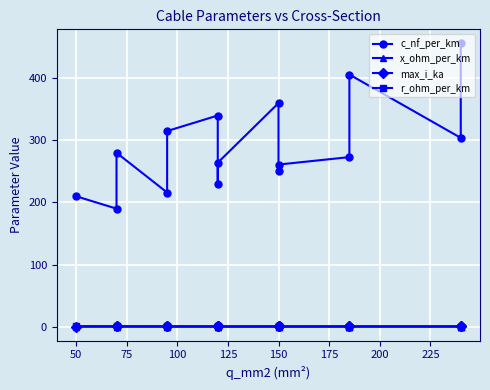

Reading right to left, what are all the values shown in this chart?

c_nf_per_km: 456.0	304.0	406.0	273.0	261.0	250.0	360.0	264.0	230.0	340.0	315.0	216.0	280.0	190.0	210.0
x_ohm_per_km: 0.1	0.1	0.1	0.1	0.1	0.1	0.1	0.1	0.1	0.1	0.1	0.1	0.1	0.1	0.1
max_i_ka: 0.4	0.4	0.4	0.4	0.3	0.3	0.3	0.2	0.3	0.3	0.2	0.3	0.2	0.2	0.1
r_ohm_per_km: 0.1	0.1	0.2	0.2	0.2	0.2	0.2	0.2	0.3	0.3	0.3	0.3	0.4	0.4	0.6